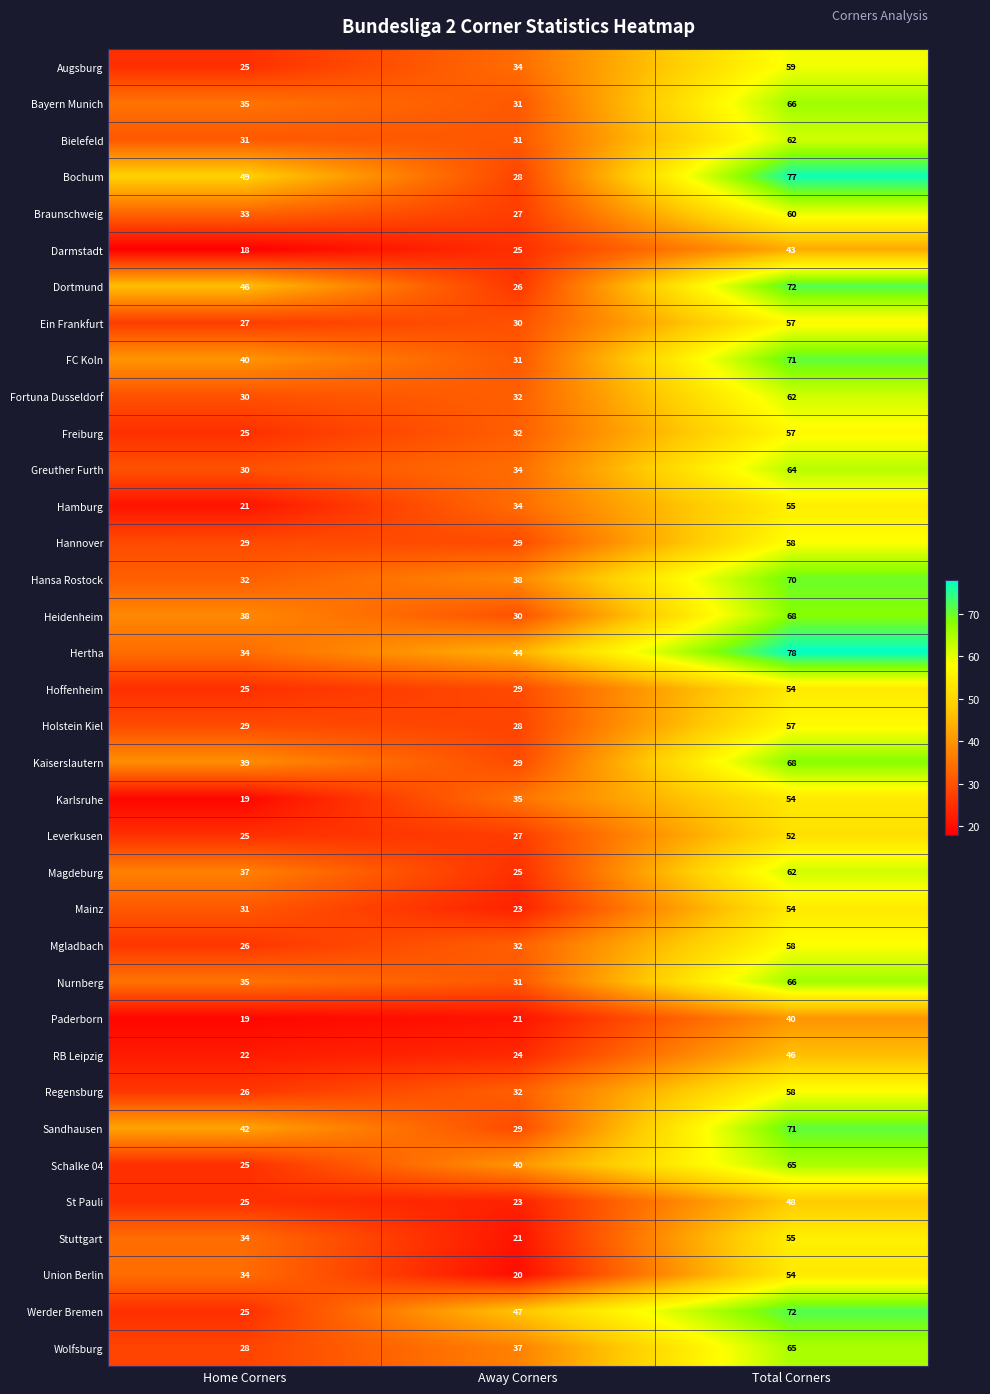

Which series changed the most between Home Corners and Away Corners?

Werder Bremen